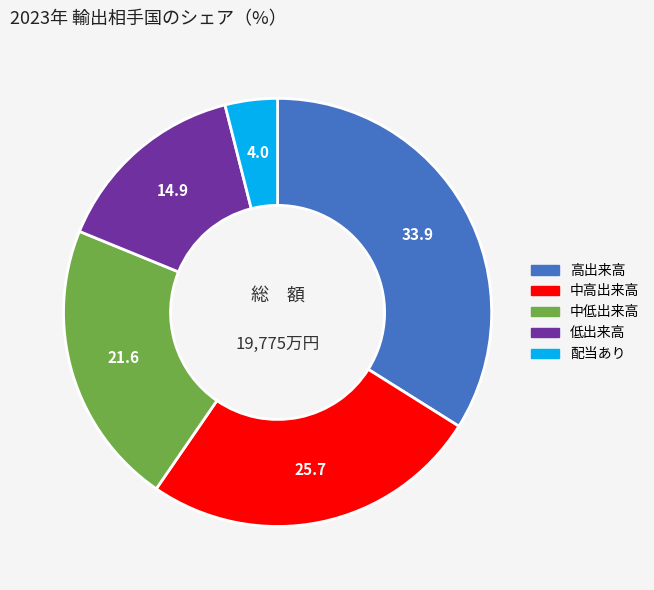

Is there a majority slice in this chart?

No